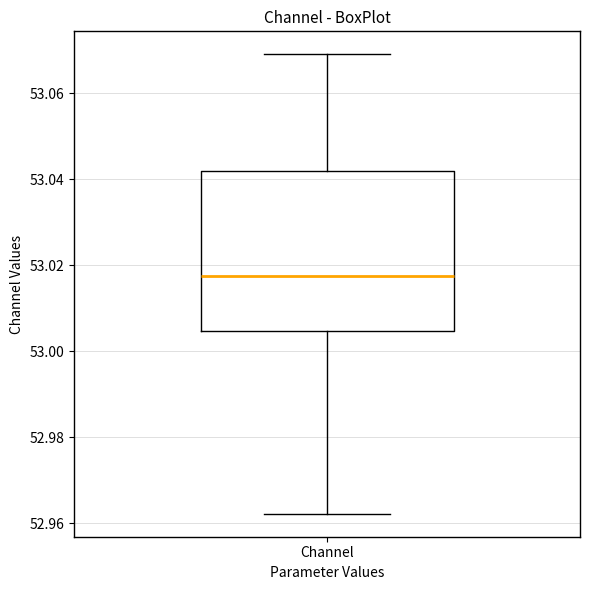

Where does the lower whisker of the box for Channel end on the y-axis? The values are not printed on the chart, so give them approximately, as read against the axis.

52.962